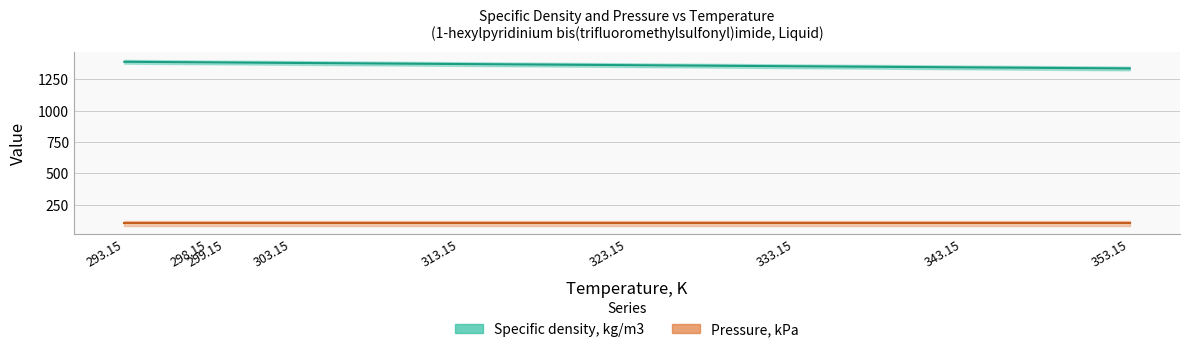

Reading left to right, transcribe all the data shown in this chart.

1389.2	1384.6	1383.7	1380.2	1371.3	1362.4	1353.5	1344.8	1336.0